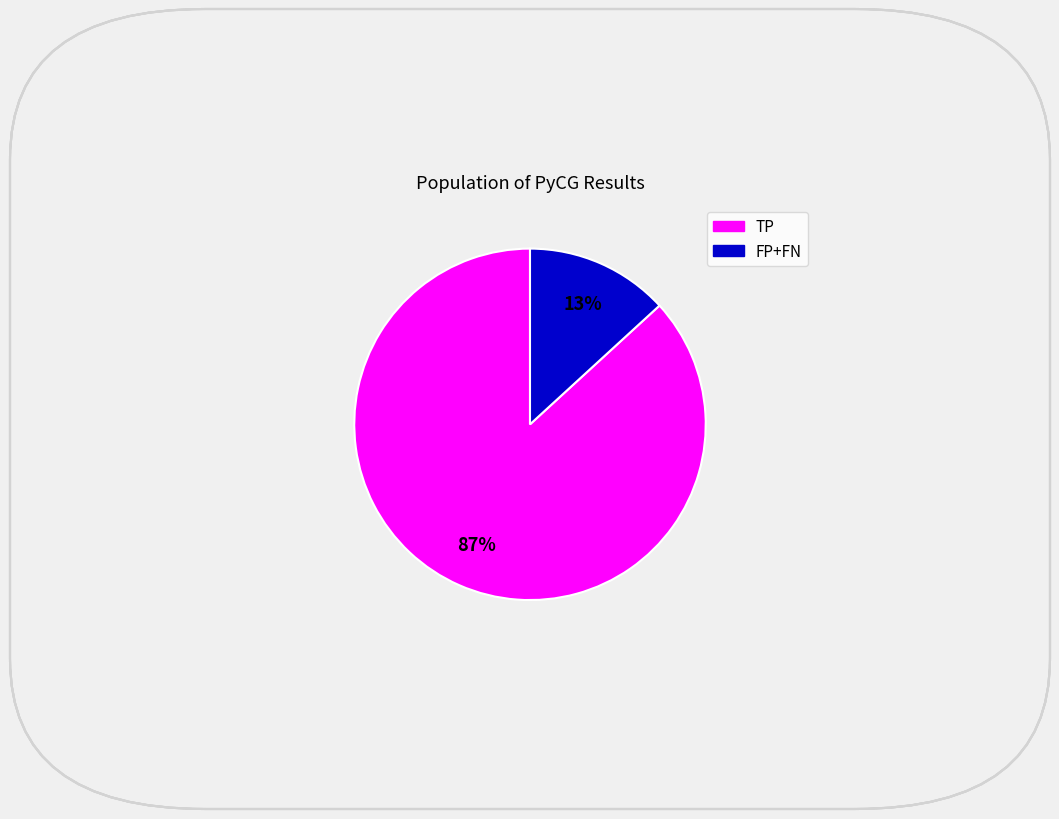

To the nearest percent, what is the difference between the largest and smallest slice percentages?

74%